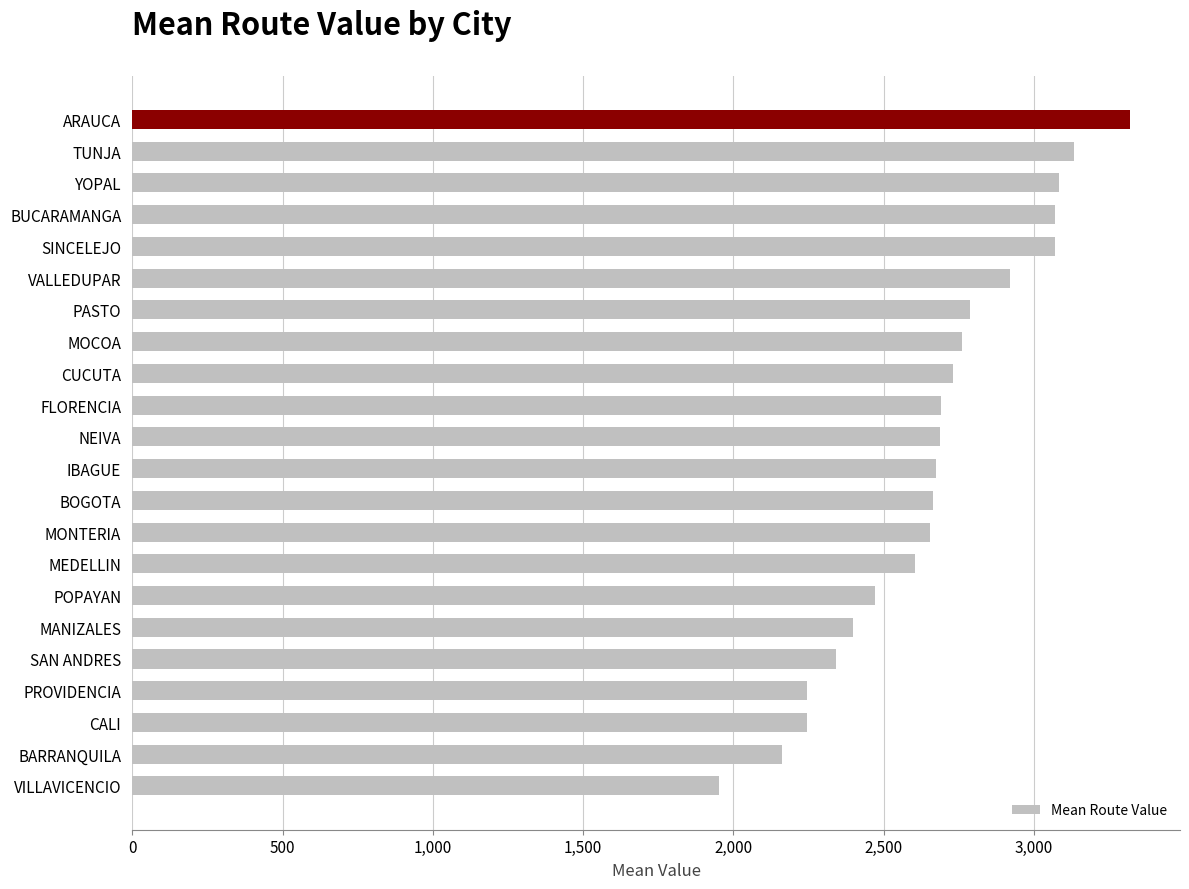

Is it true that the value at PROVIDENCIA is 475.9?

False